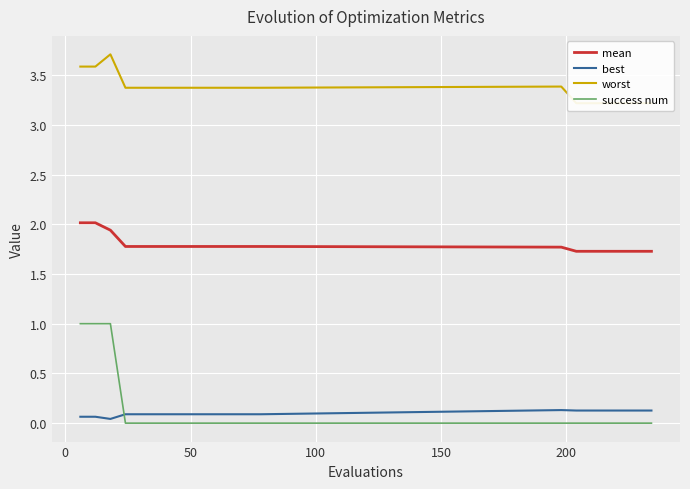

What is the highest value of the success num series?

1.0